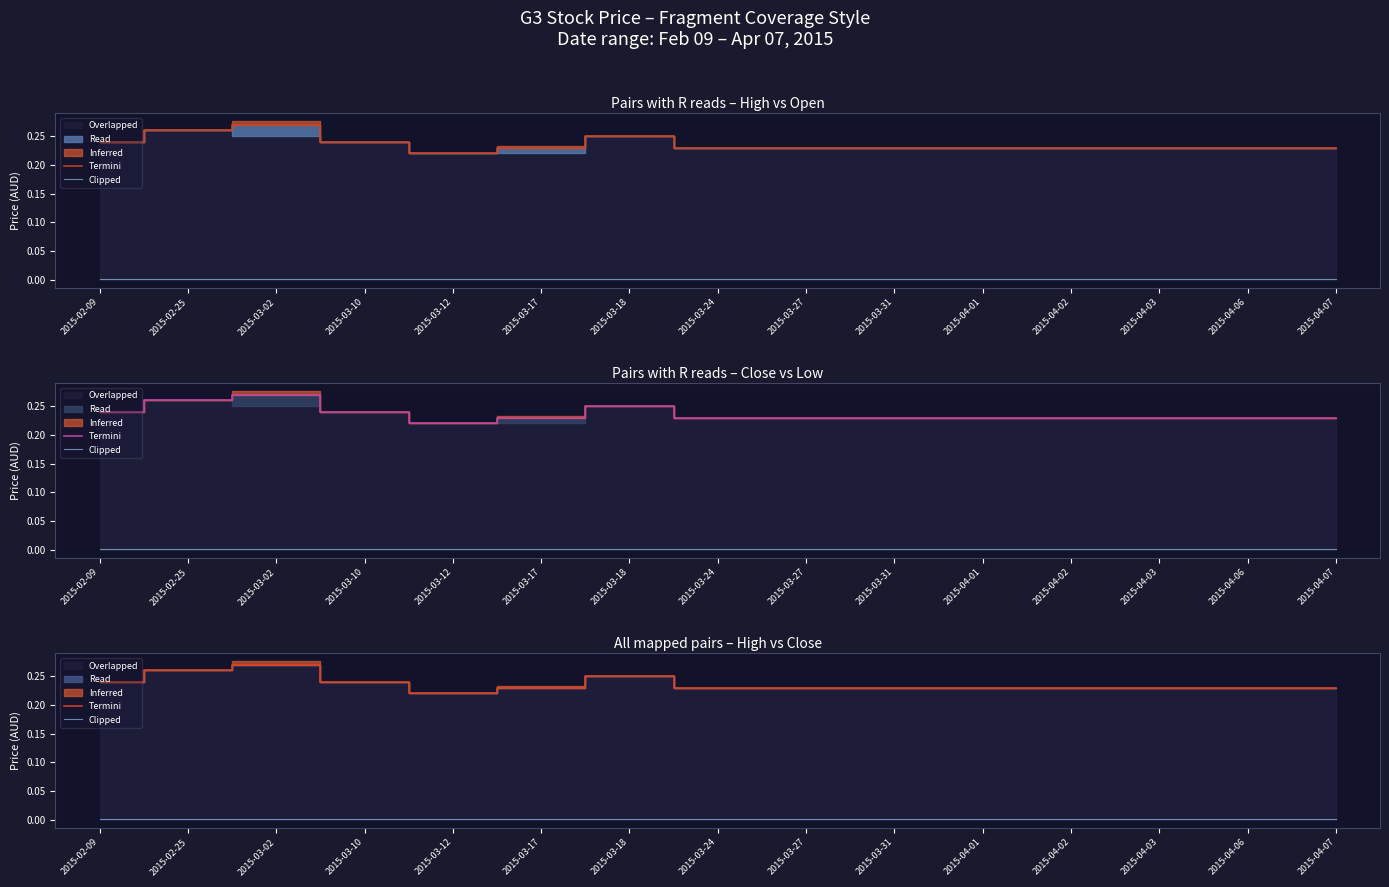

List the labels in order of Termini value, largest first.

2015-03-02, 2015-02-25, 2015-03-18, 2015-02-09, 2015-03-10, 2015-03-17, 2015-03-24, 2015-03-27, 2015-03-31, 2015-04-01, 2015-04-02, 2015-04-03, 2015-04-06, 2015-04-07, 2015-03-12